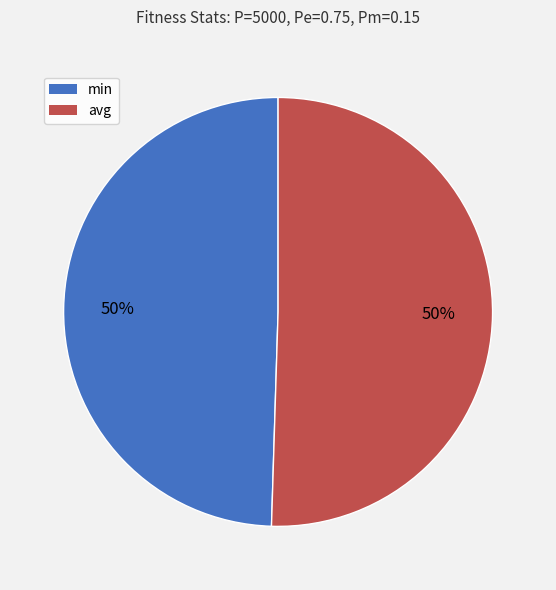

Count the number of slices in the pie.

2